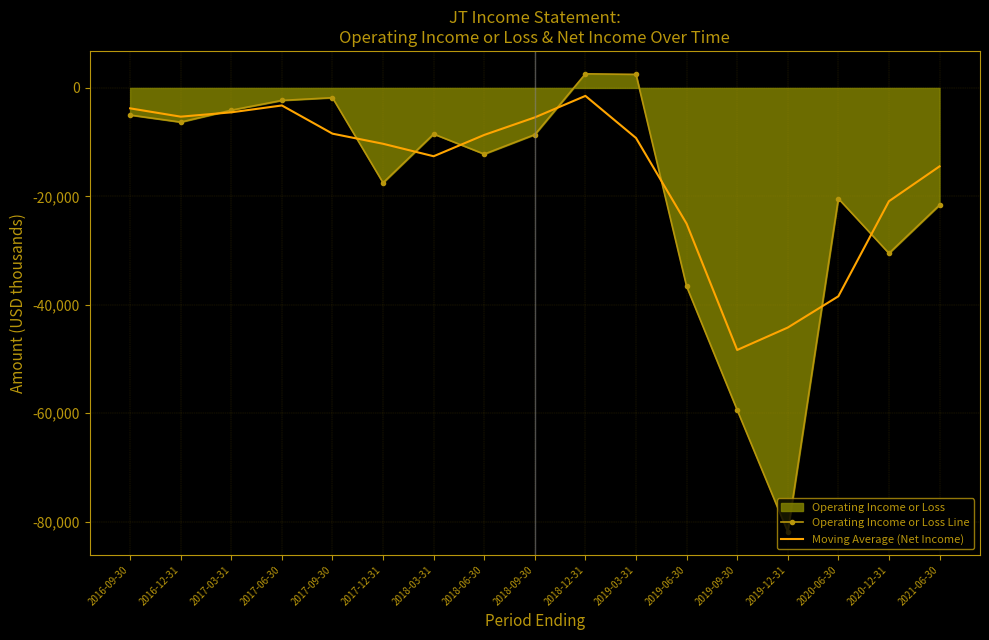

How many values in Operating Income or Loss Line are above zero?

2